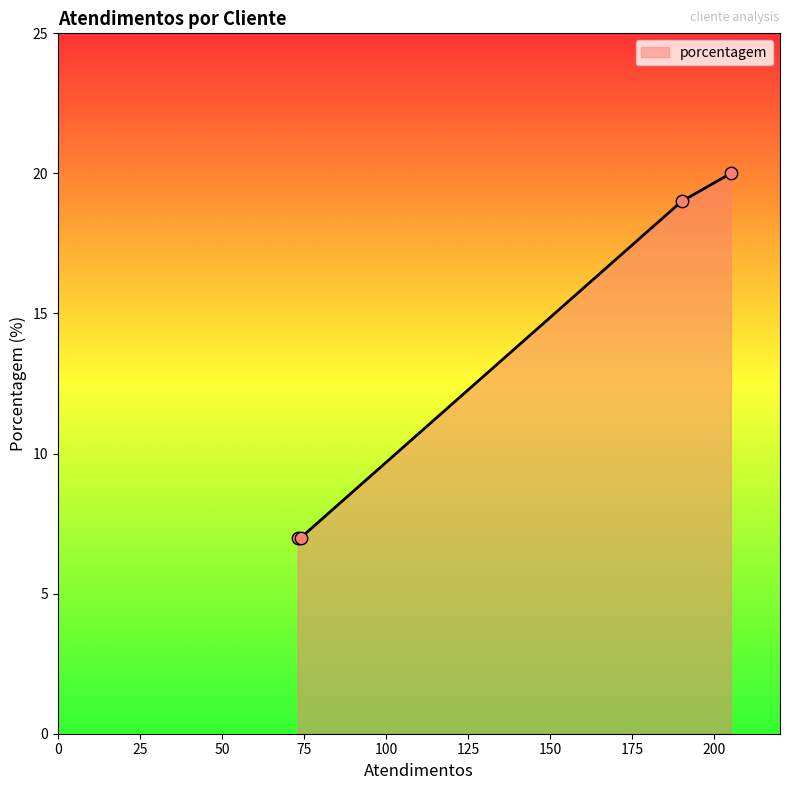

What is the minimum value shown in the chart?

7